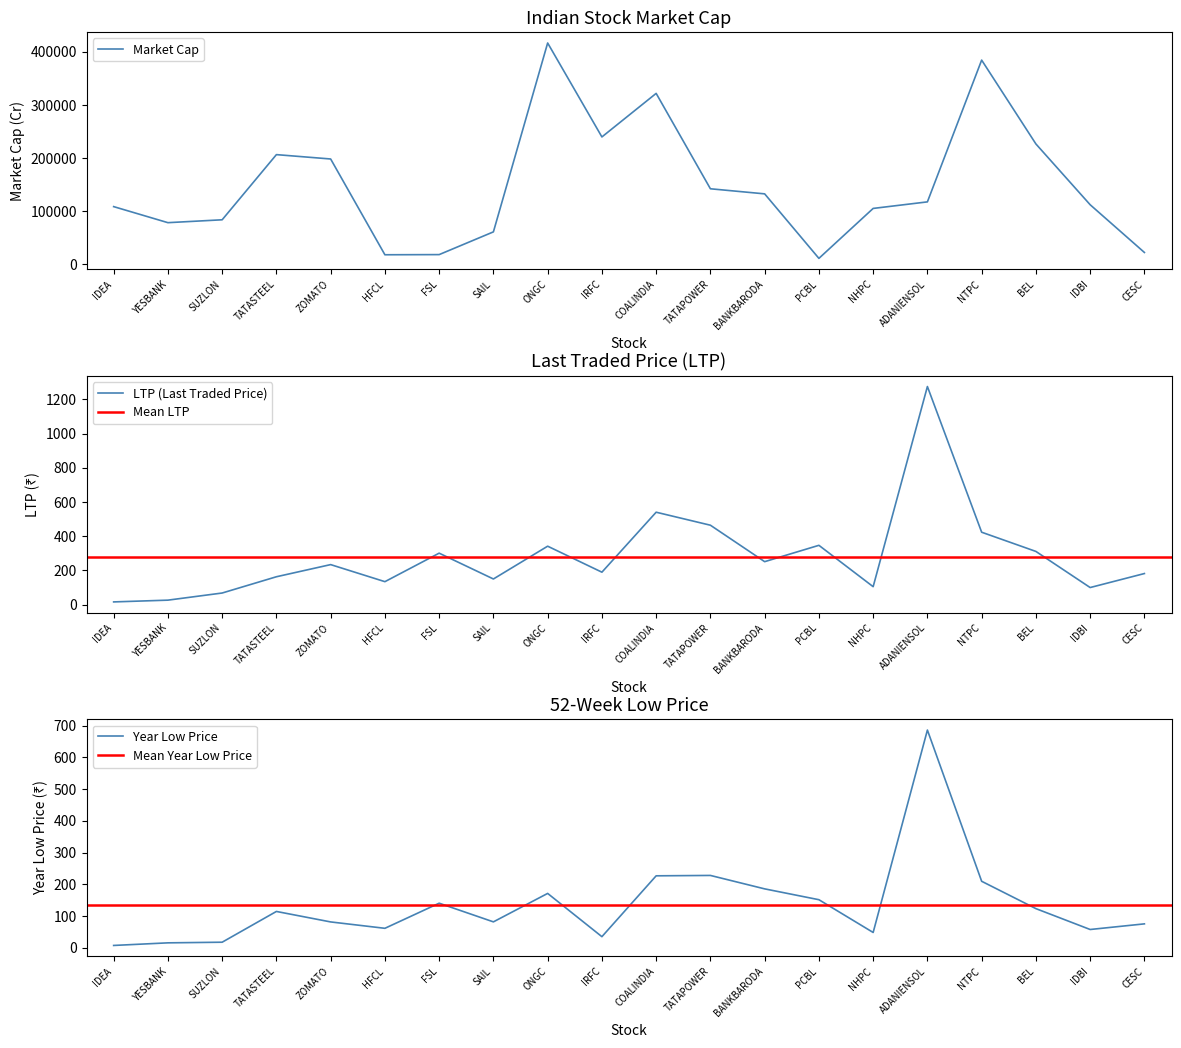

At how many categories does at least one series exceed 375586?

2